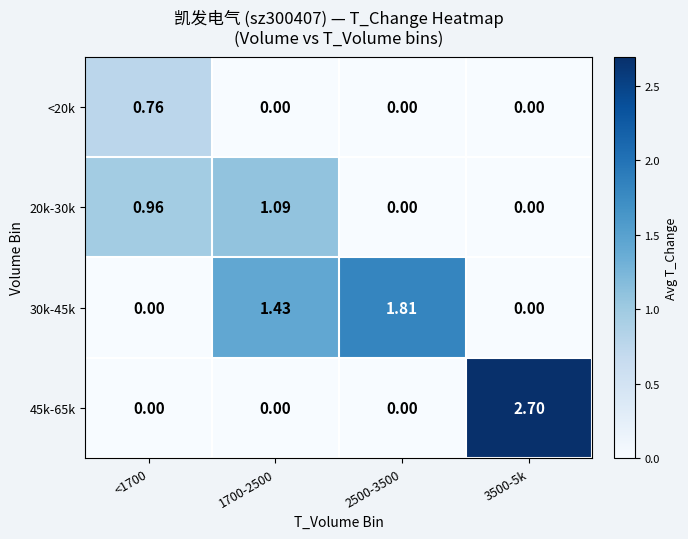

How many values in <20k are above zero?

1